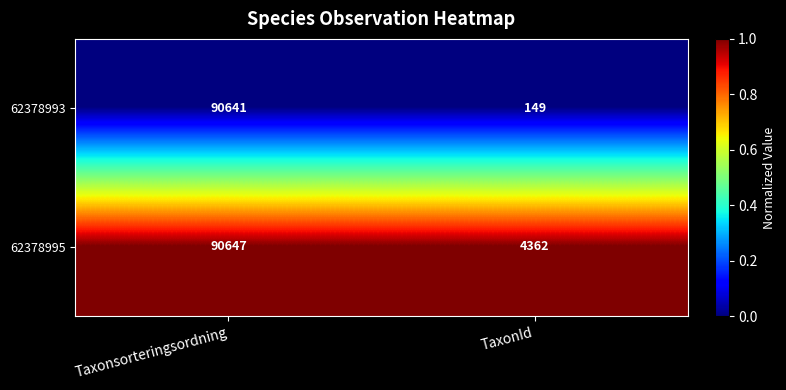

What is the minimum value for 62378995?

4362